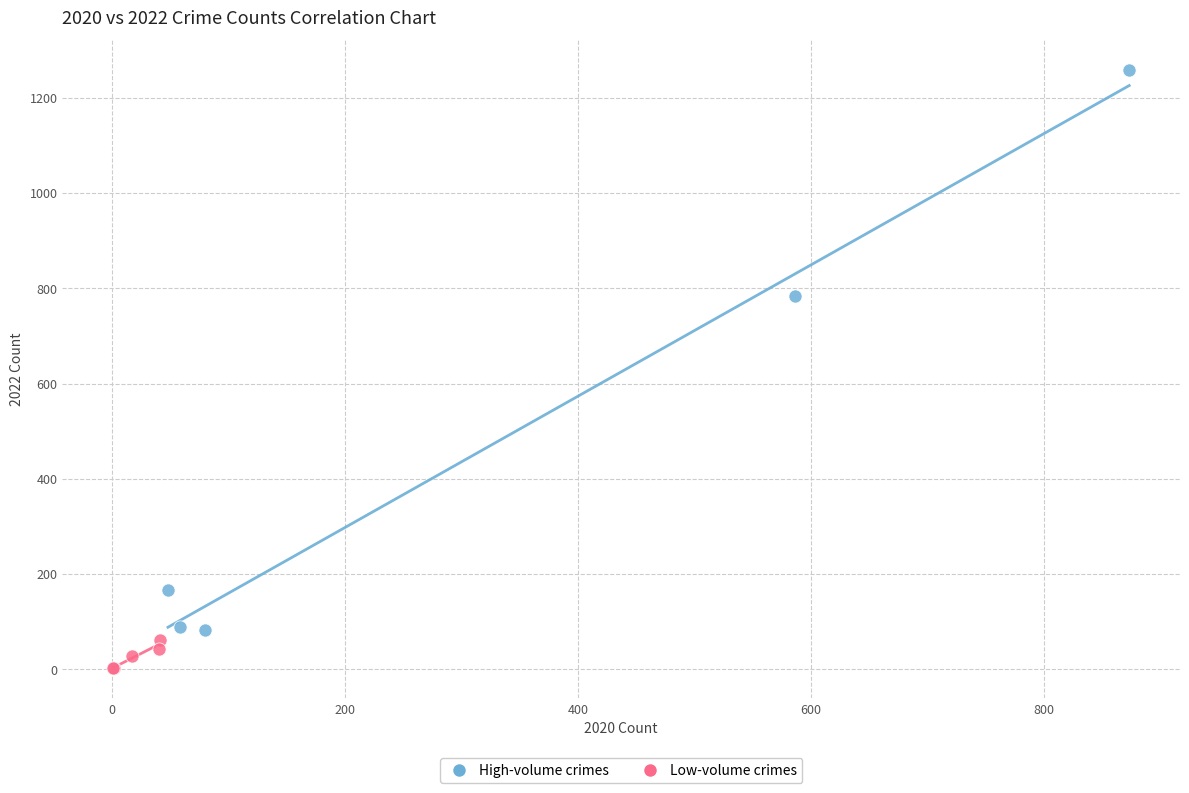

What are all the series names shown in the legend?

High-volume crimes, Low-volume crimes